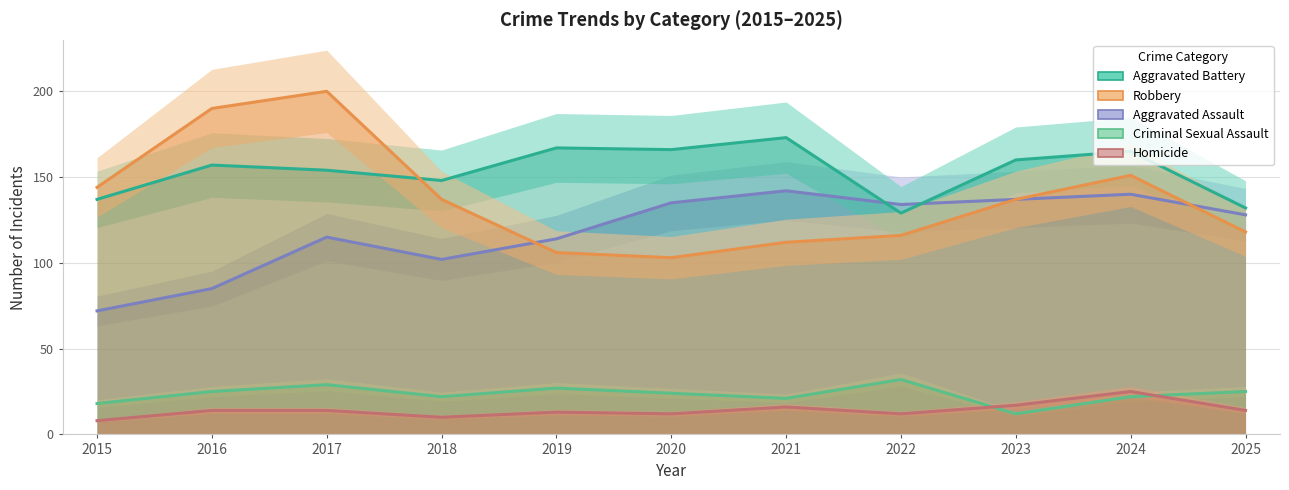

Which category has the highest value in the Criminal Sexual Assault series?

2022